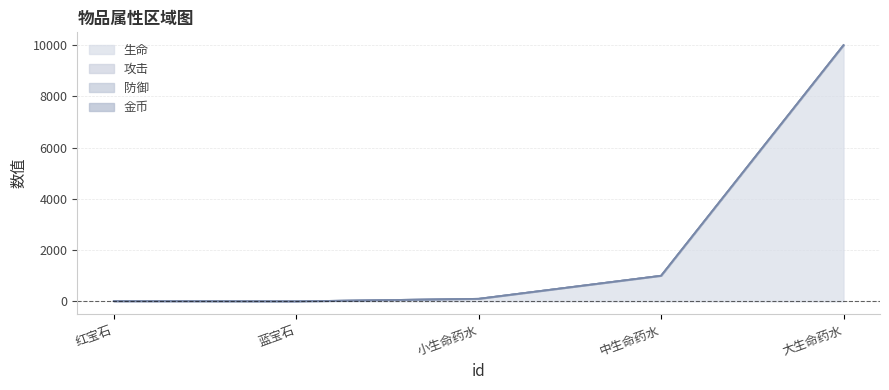

True or false: 生命 has a value of -6939 at 红宝石.

False